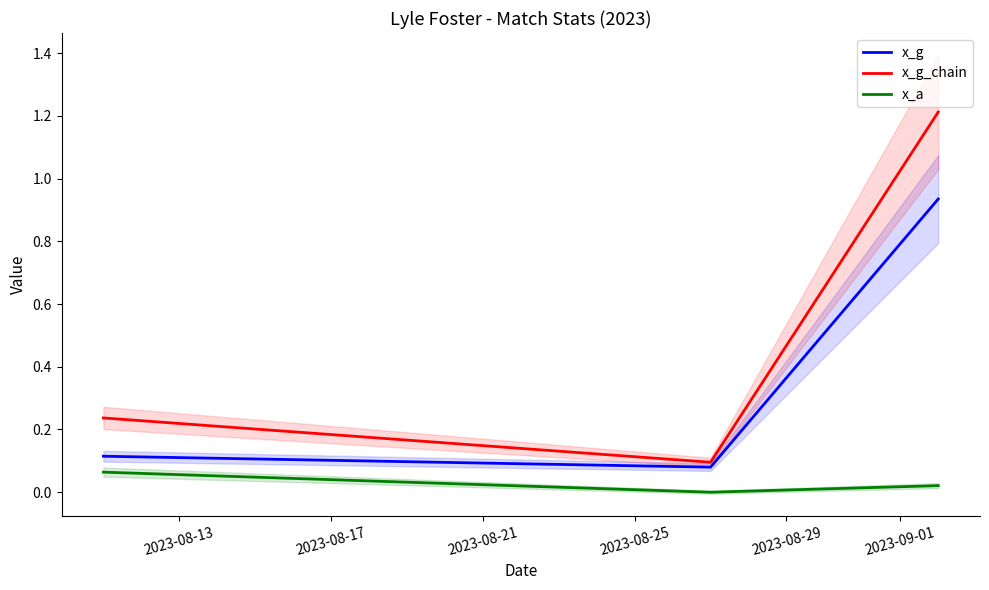

True or false: x_g_chain has a value of 2.2 at 2023-08-21.

False